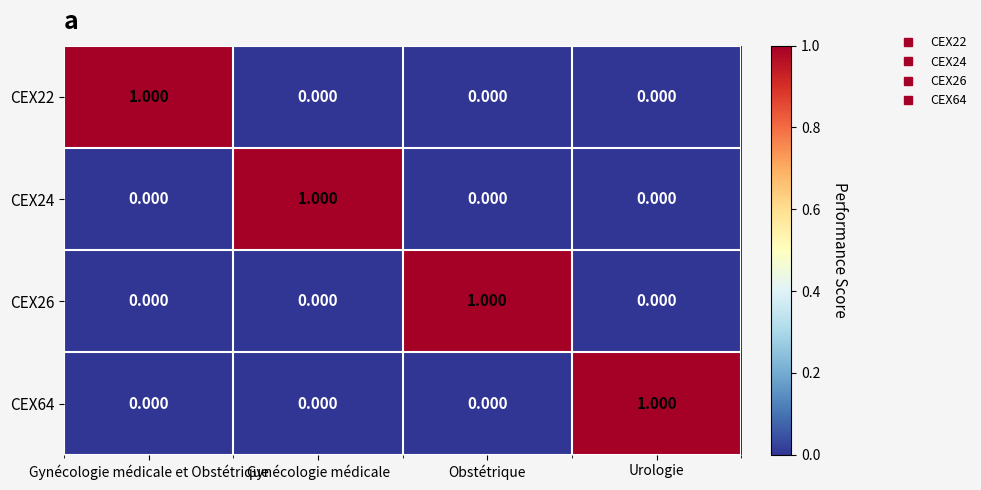

Which category has the highest value in the CEX64 series?

Urologie